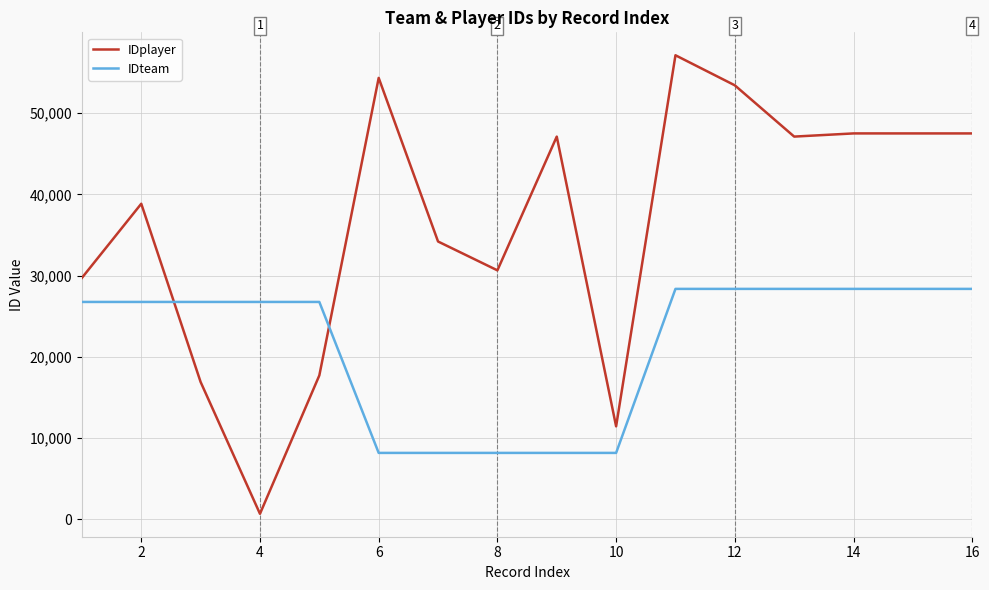

What is the highest value of the IDplayer series?

57146